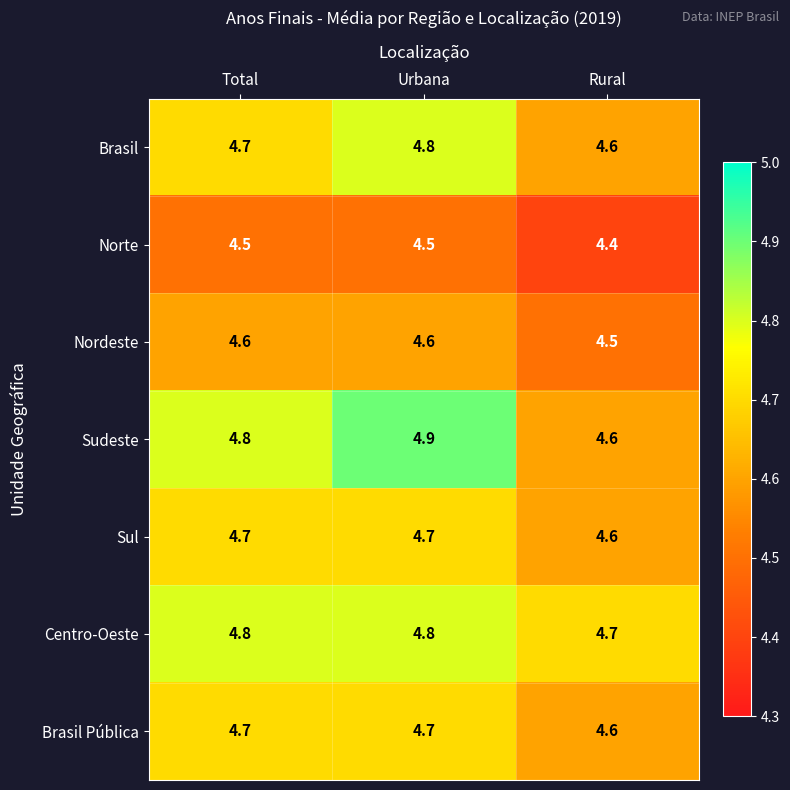

Is it true that Brasil equals 4.7 at Total?

True